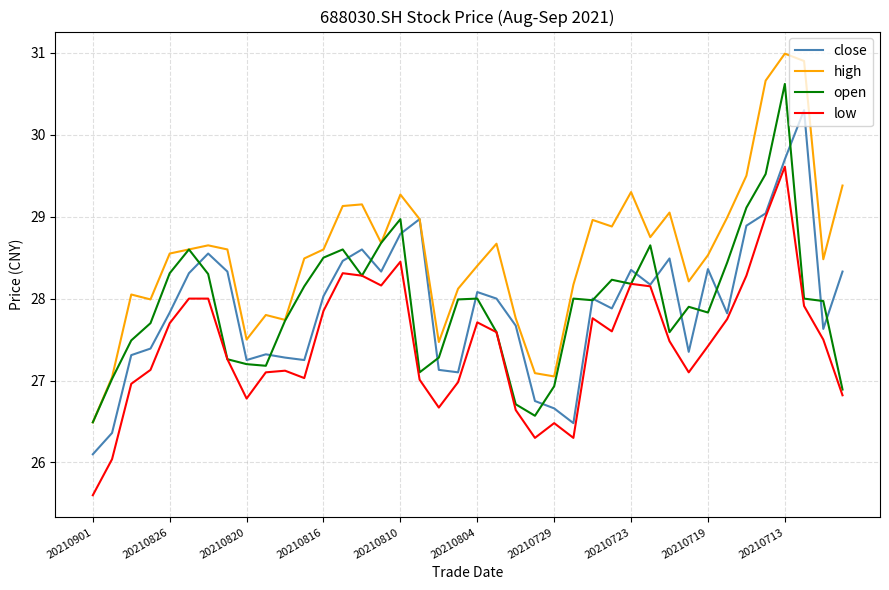

Which series has the largest total across all categories?

high